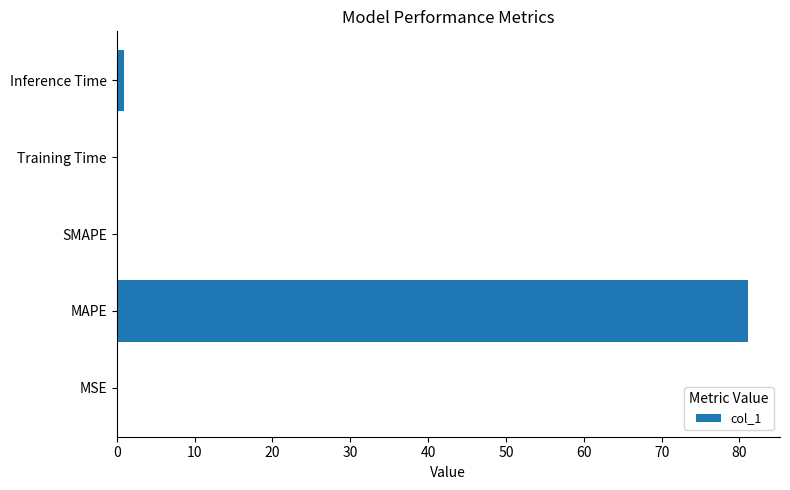

Which has a higher value, MSE or MAPE?

MAPE